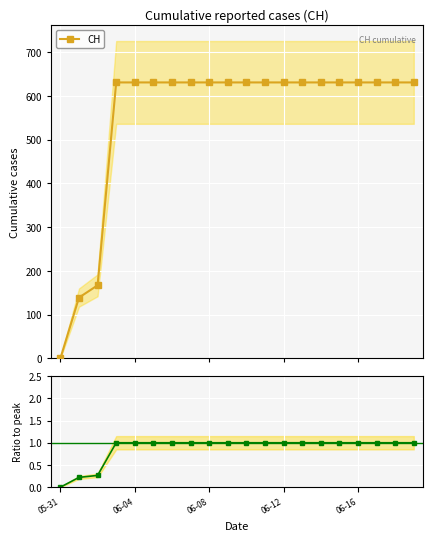

True or false: CH has a value of 631.0 at 06-04.

True